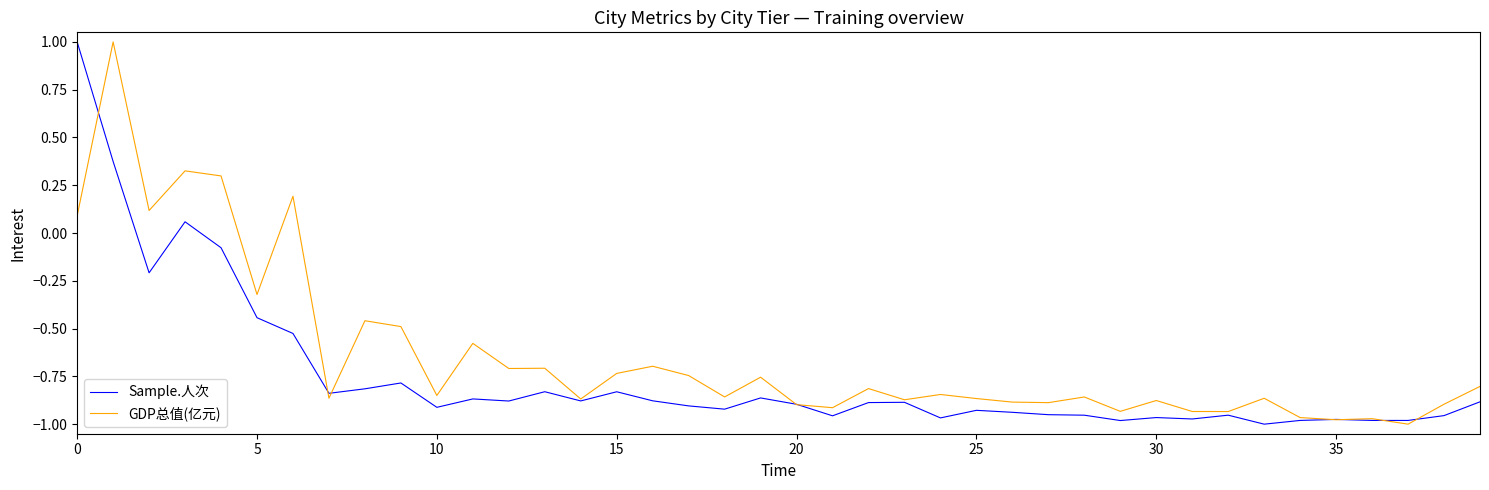

What is the highest value of the Sample.人次 series?

1.0